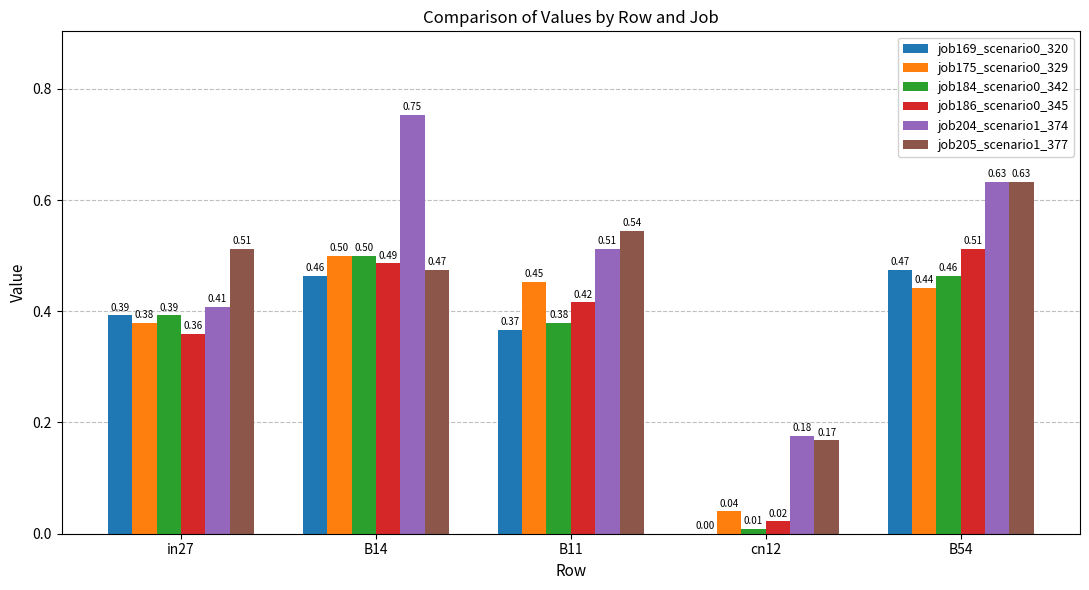

What is the spread (max minus min) of values at B14?

0.3